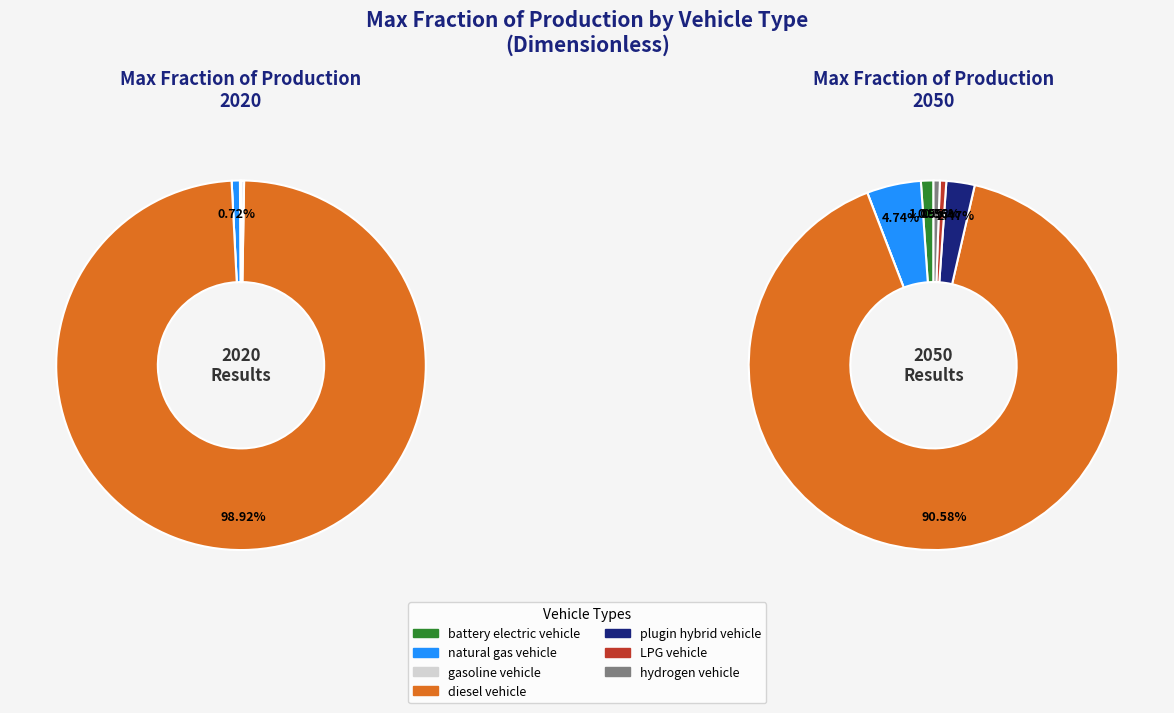

Does 6 account for over 50% of the chart?

No